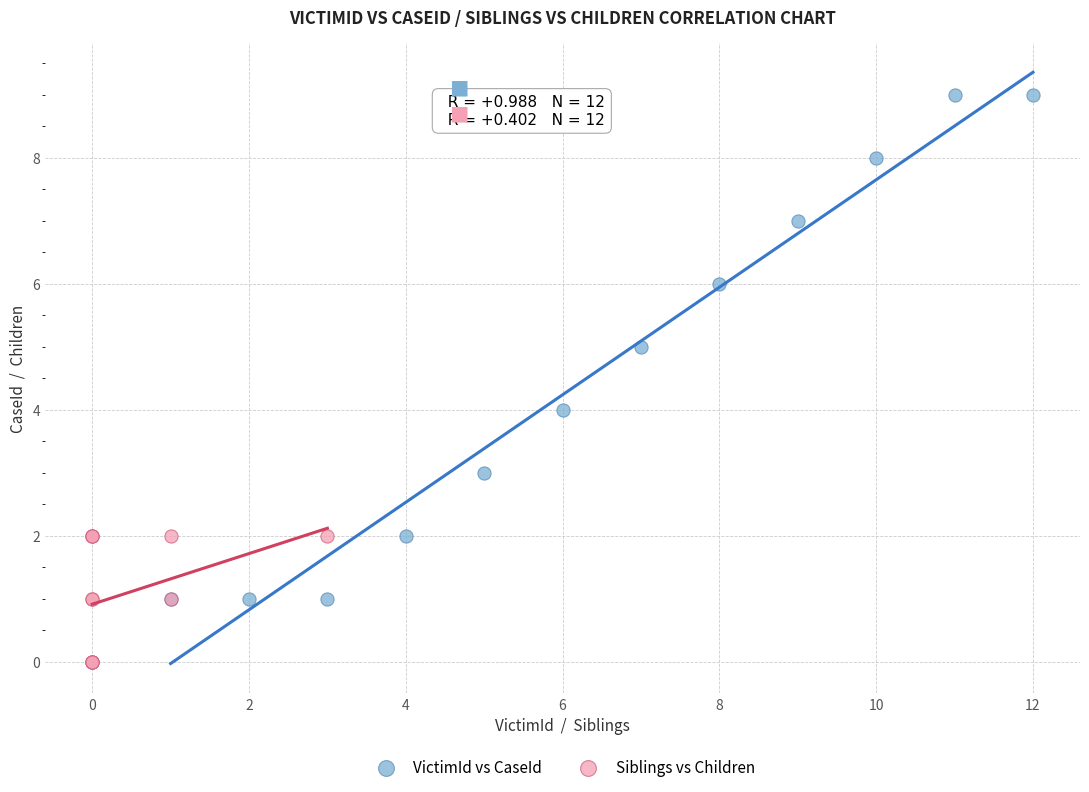

Which series has the widest spread of Y values?

VictimId vs CaseId